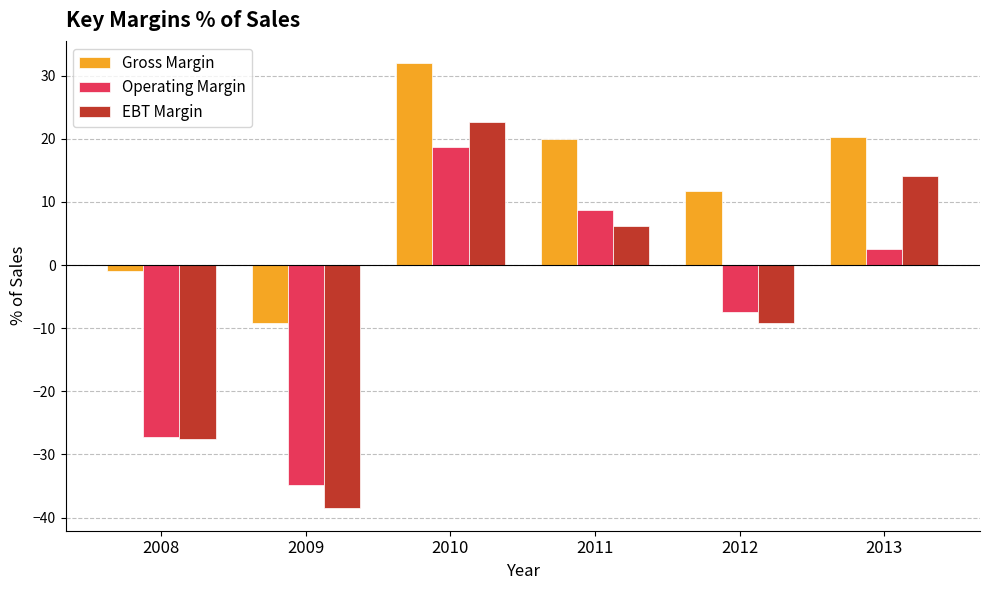

Which series has the widest spread of values?

EBT Margin